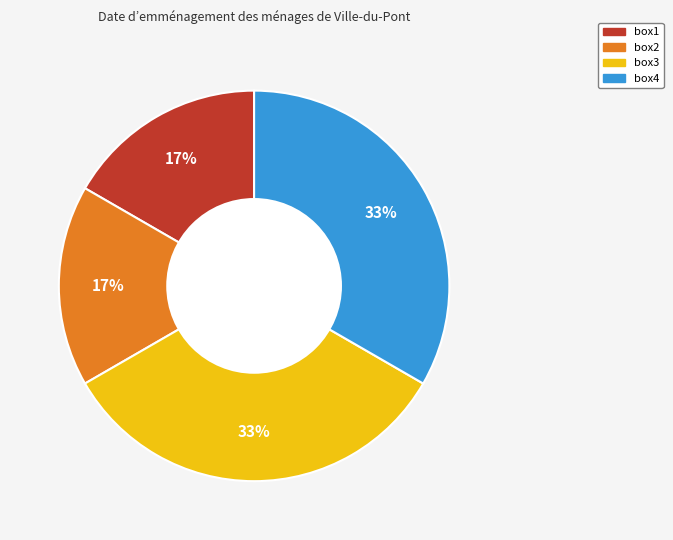

Does box2 account for over 50% of the chart?

No